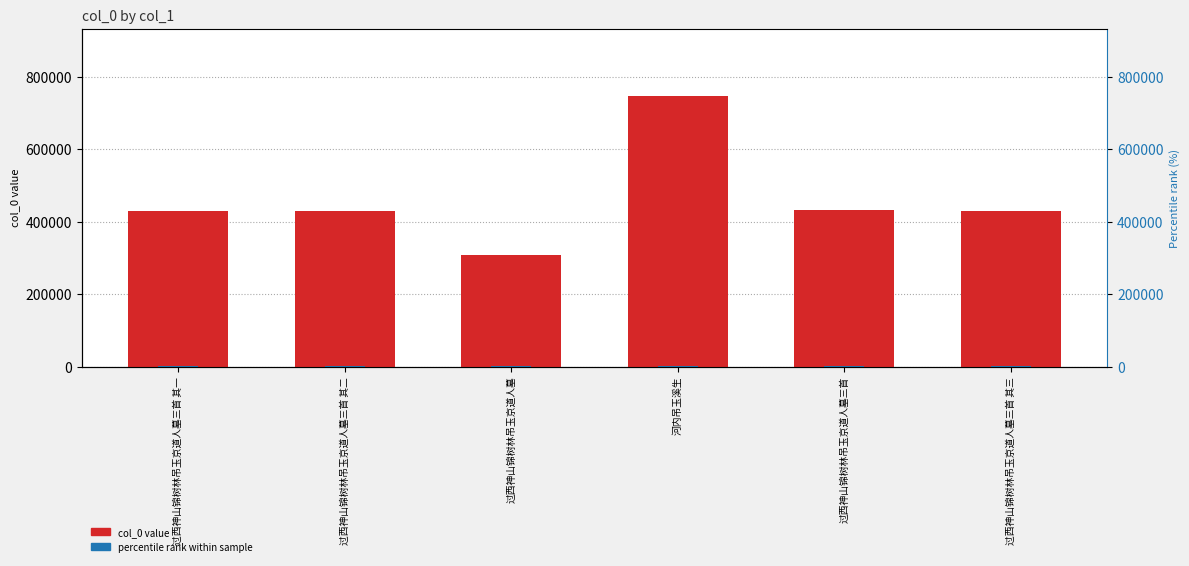

Does the chart contain any negative values?

No